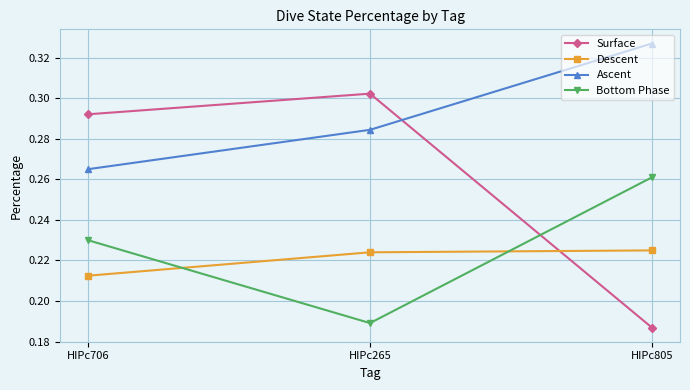

At which label is Surface closest to 0?

HIPc805